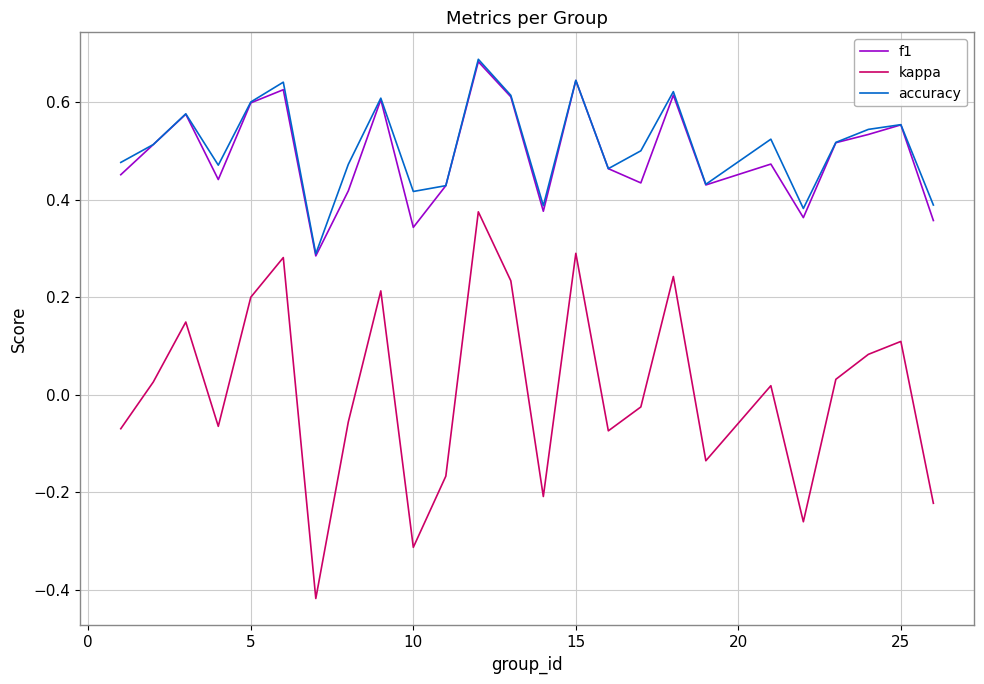

Which series has the largest range (max minus min)?

kappa